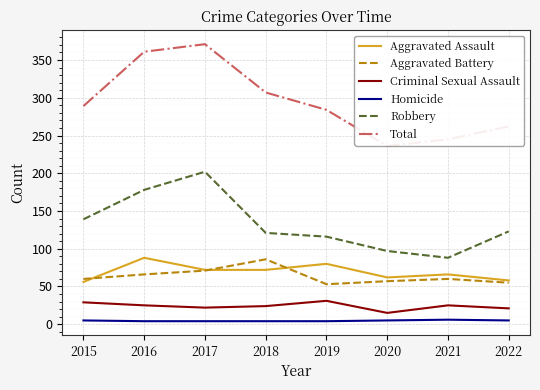

What is the approximate value of Criminal Sexual Assault at 2016, to the nearest 5?

25